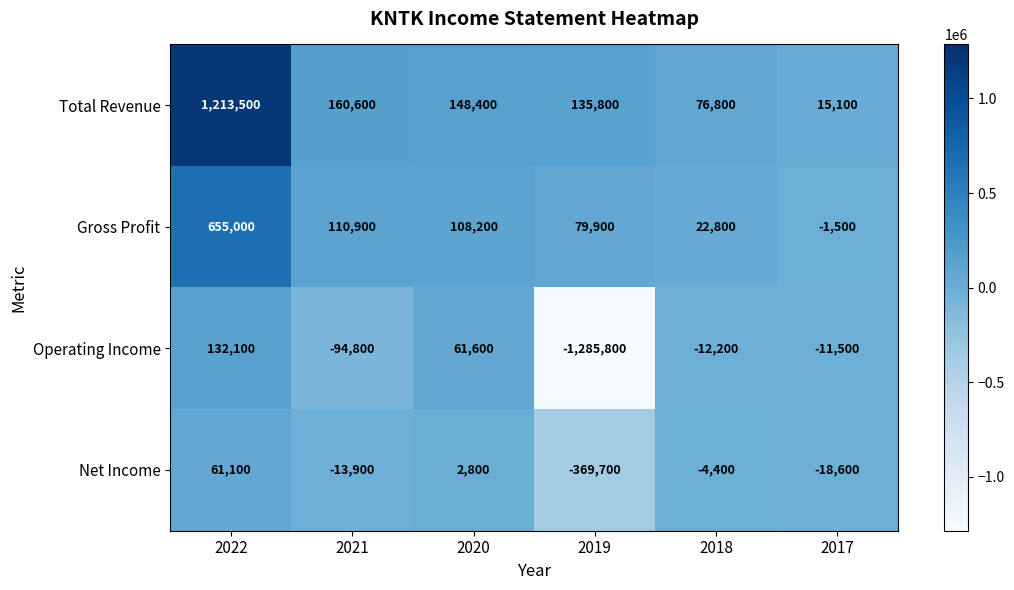

Which series changed the most between 2021 and 2020?

Operating Income